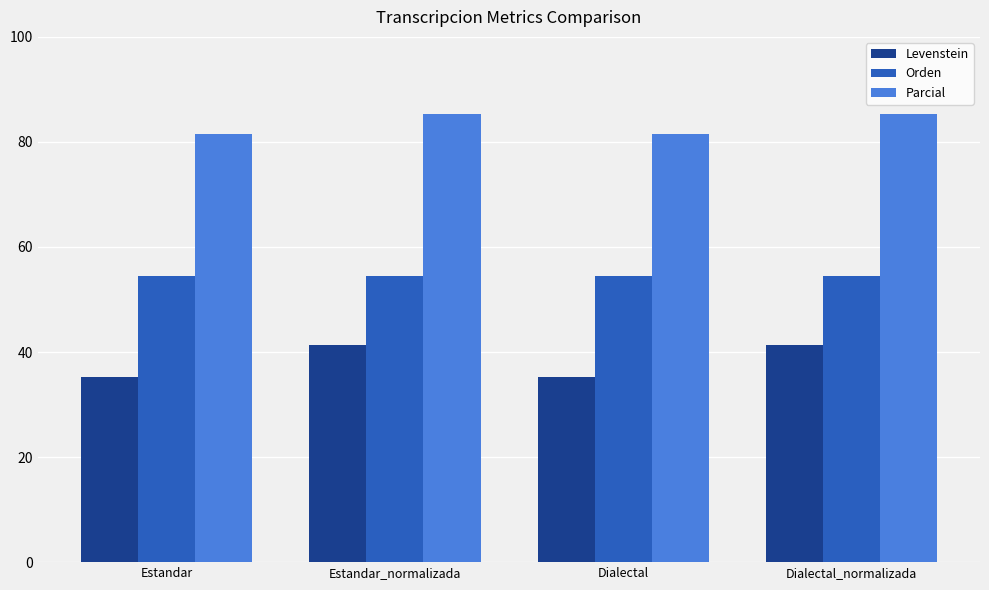

Is it true that Parcial equals 85.2 at Dialectal_normalizada?

True